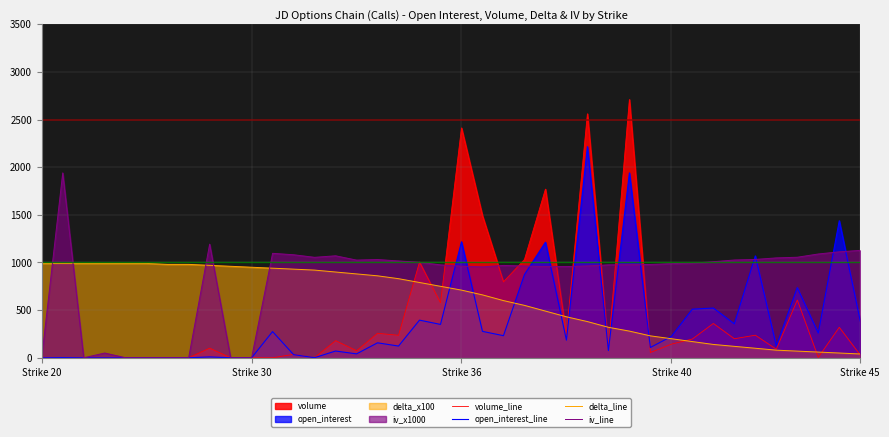

How many values in the volume_line series are below 143?

20